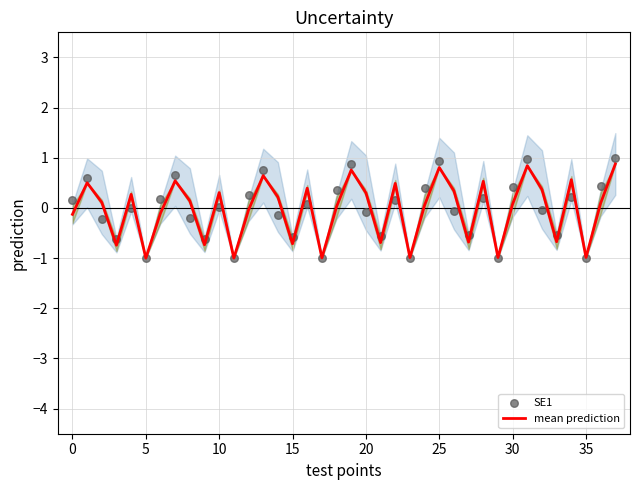

At how many categories does at least one series exceed 0?

26